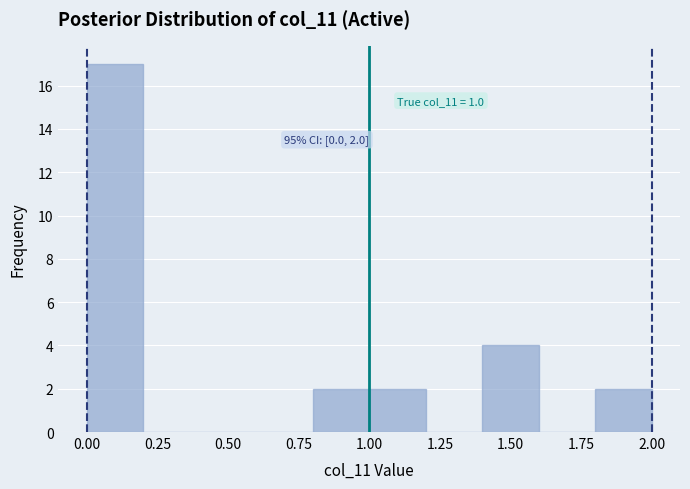

Over which range of the x-axis is the bar tallest?

0.0 to 0.2